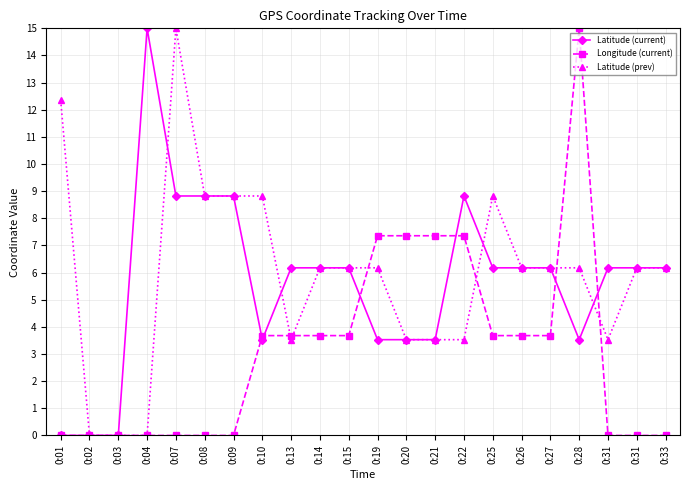

Where is the first local maximum for Longitude (current)?

0:28